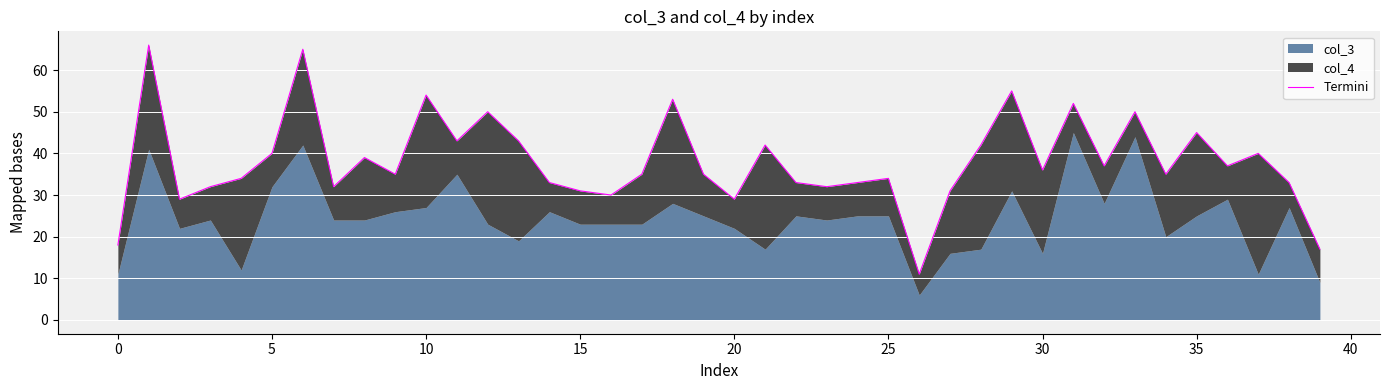

Is it true that the value at 35 is 45?

True